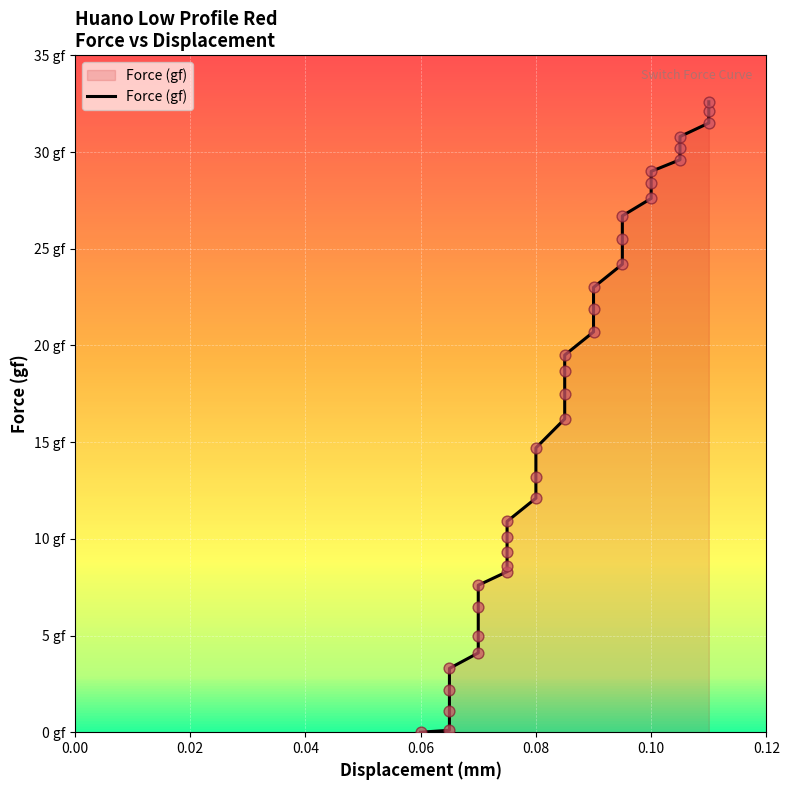

Between 0.10 and 15, which is larger?

15